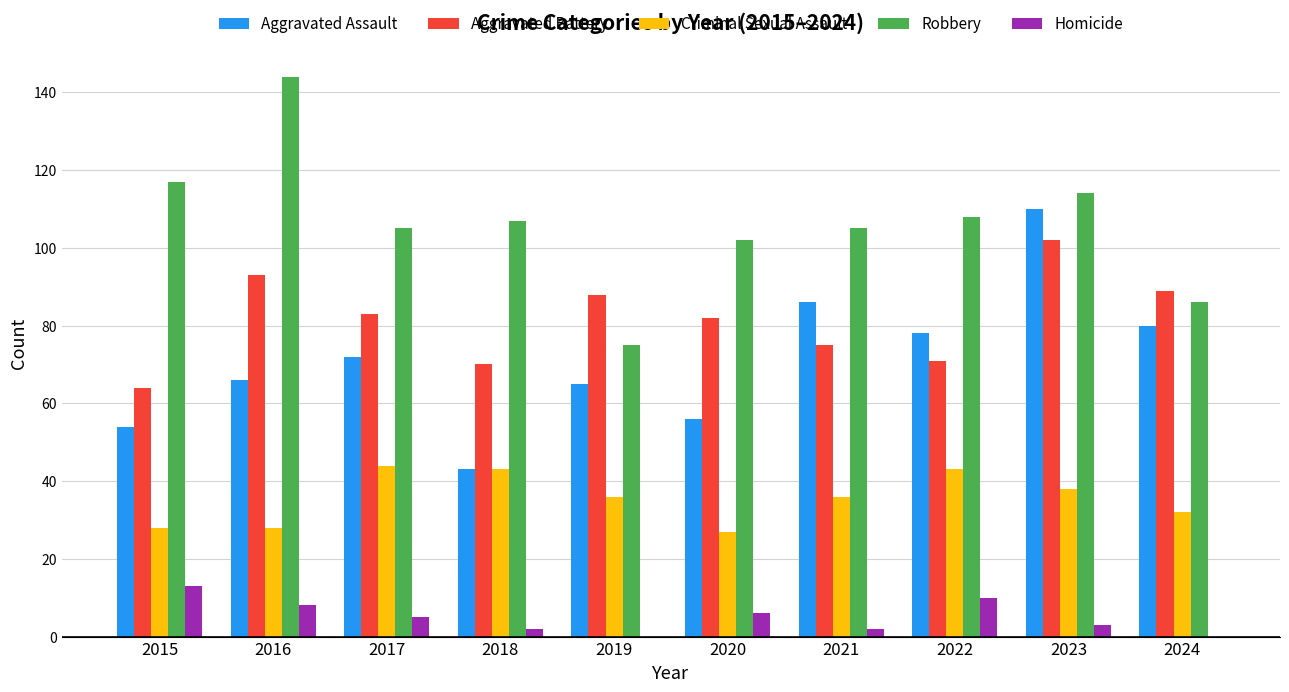

Is it true that Robbery equals 117 at 2015?

True